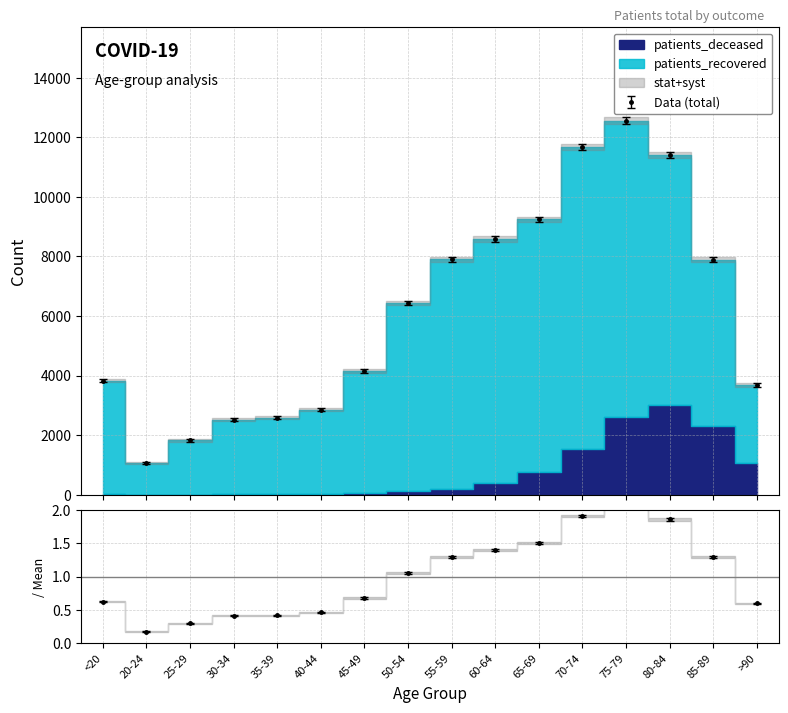

Rank the series by their average value, from lowest to highest.

patients_deceased, patients_recovered